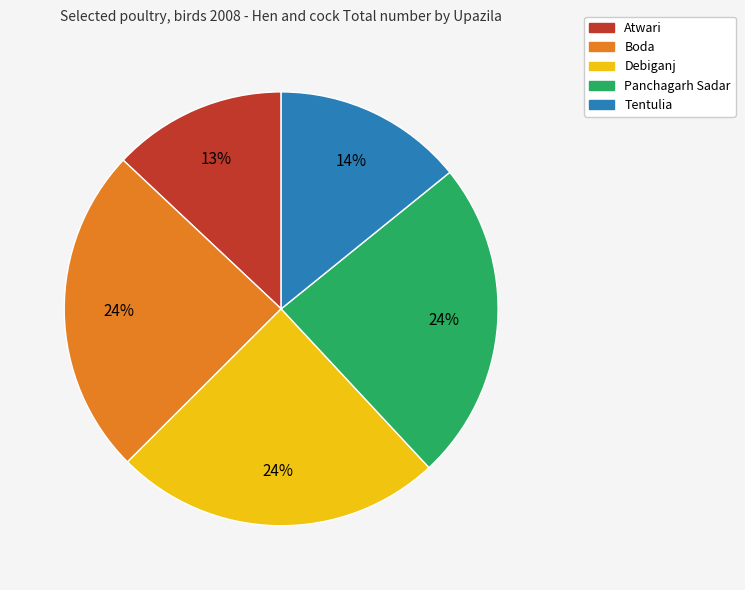

To the nearest percent, what is the combined percentage of Panchagarh Sadar and Atwari?

37%